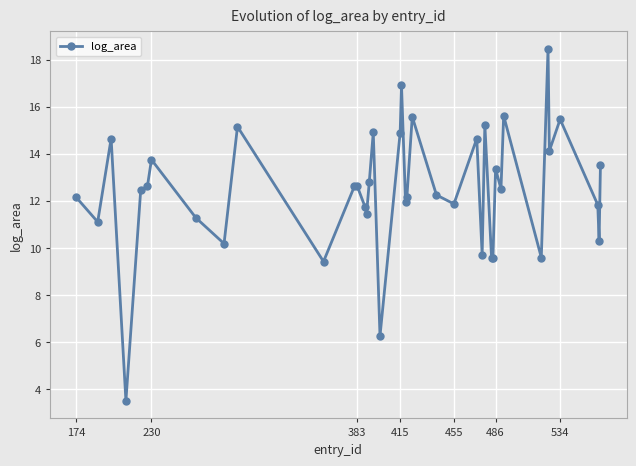

What is the smallest value displayed?

3.5